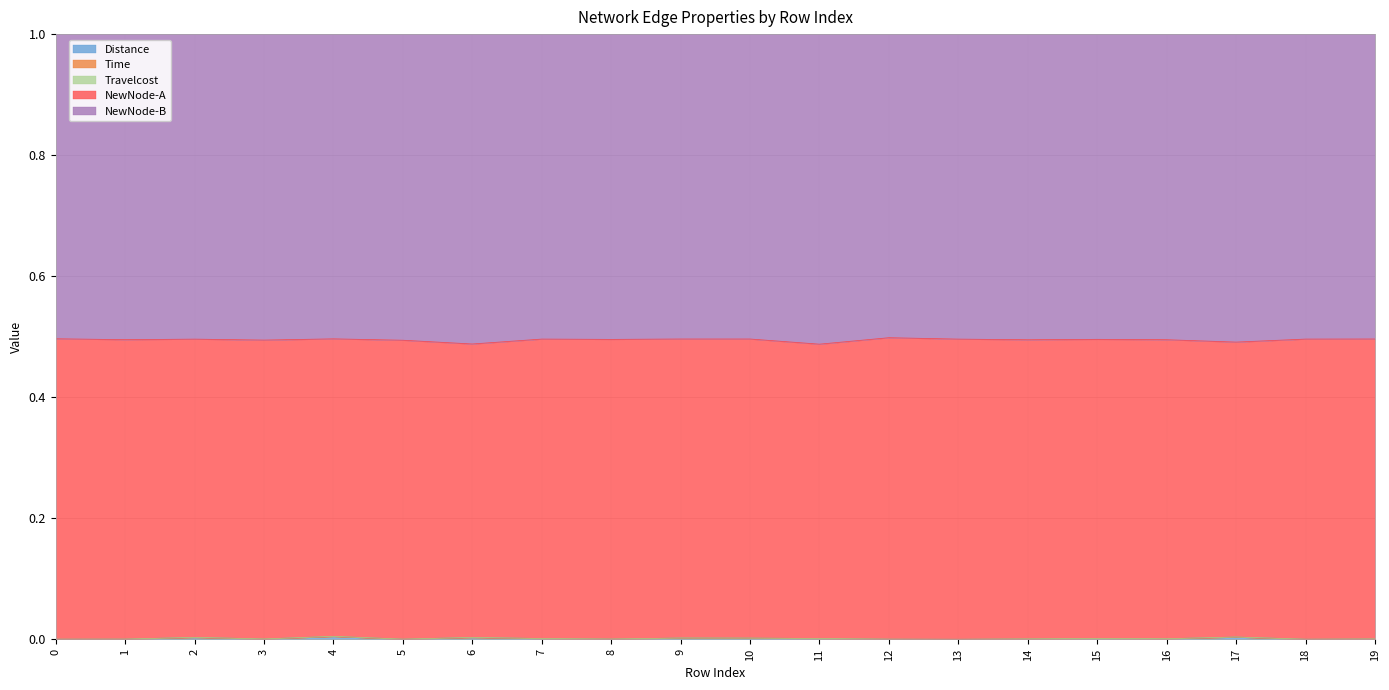

Rank the categories by Time value from lowest to highest.

13, 18, 0, 12, 5, 1, 8, 3, 19, 14, 16, 7, 11, 15, 10, 9, 6, 2, 17, 4